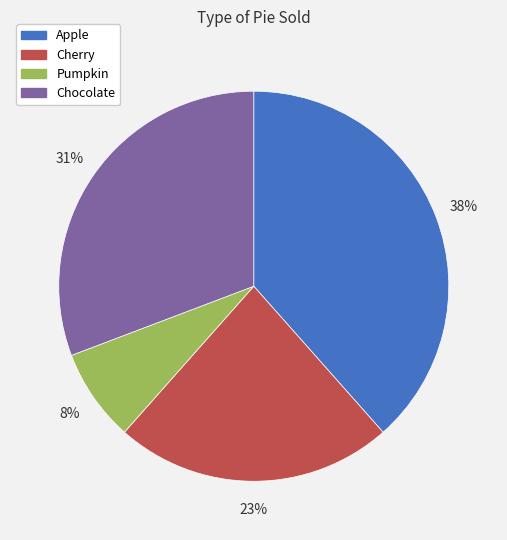

Is there a majority slice in this chart?

No